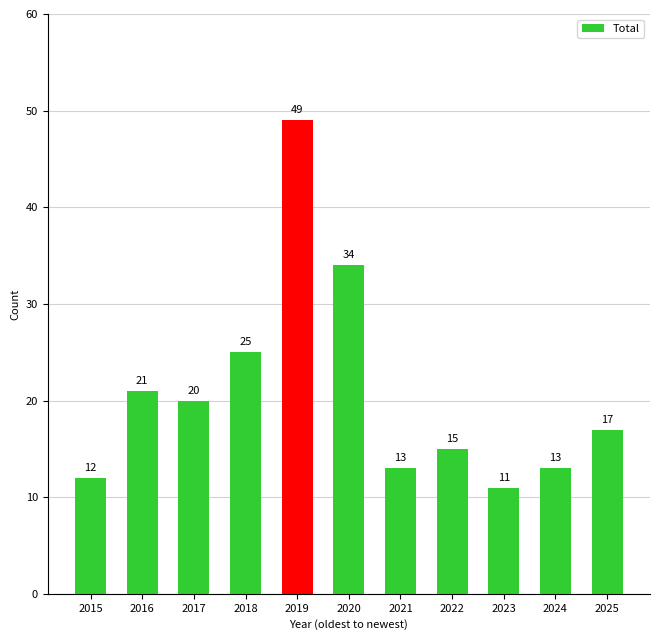

Is it true that the value at 2024 is 17?

False